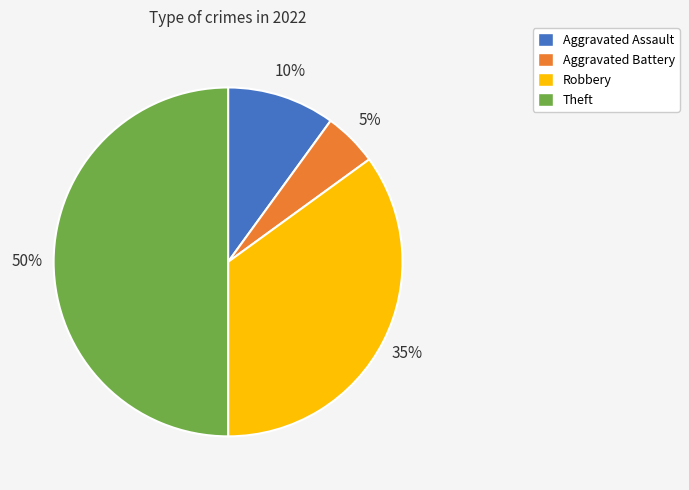

Is Aggravated Assault the majority of the pie?

No